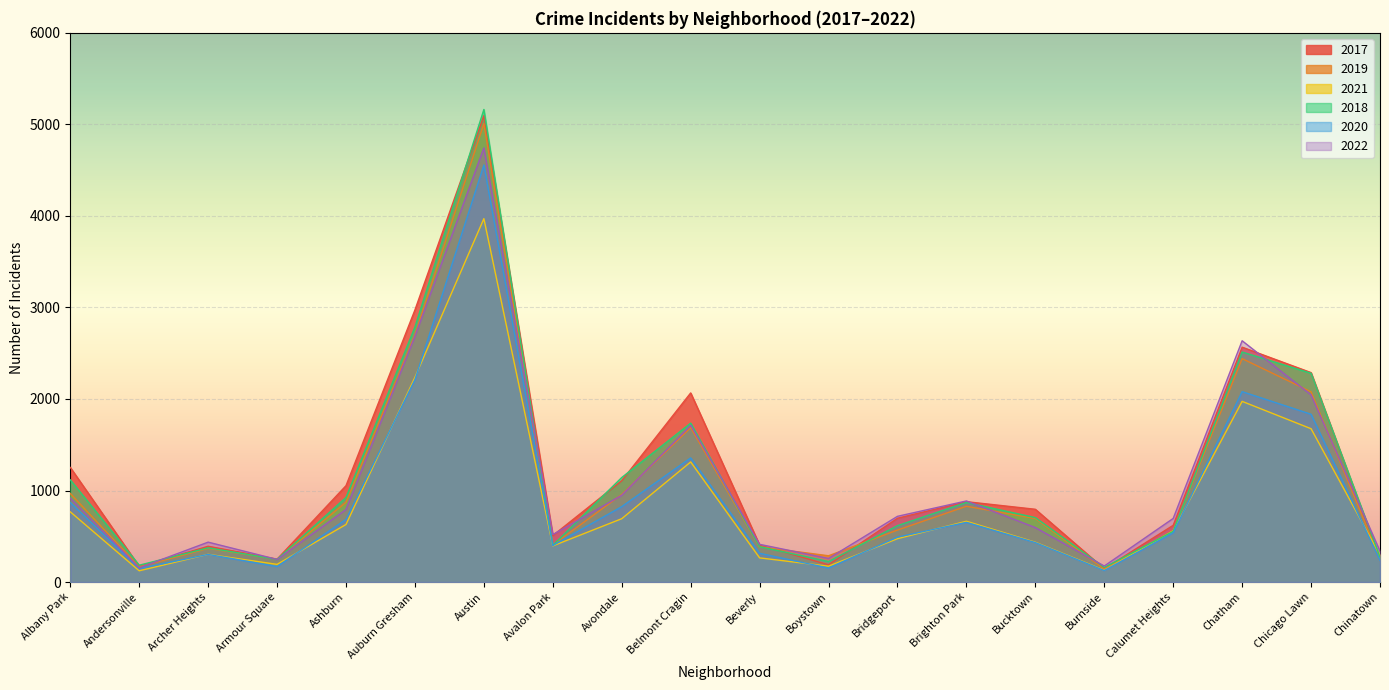

What is the smallest value displayed?

123